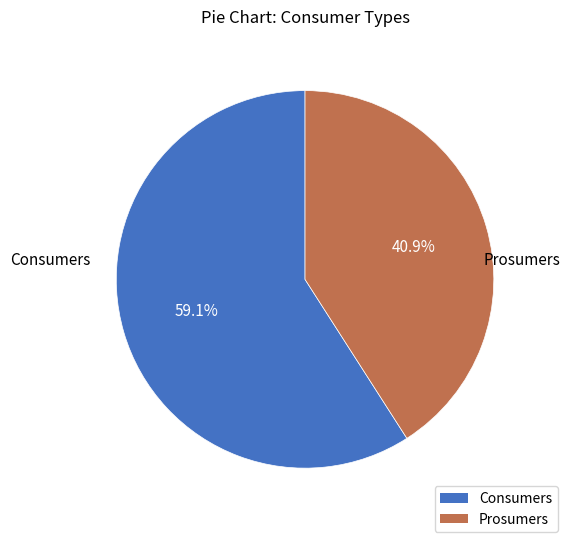

How many segments does this pie chart have?

2